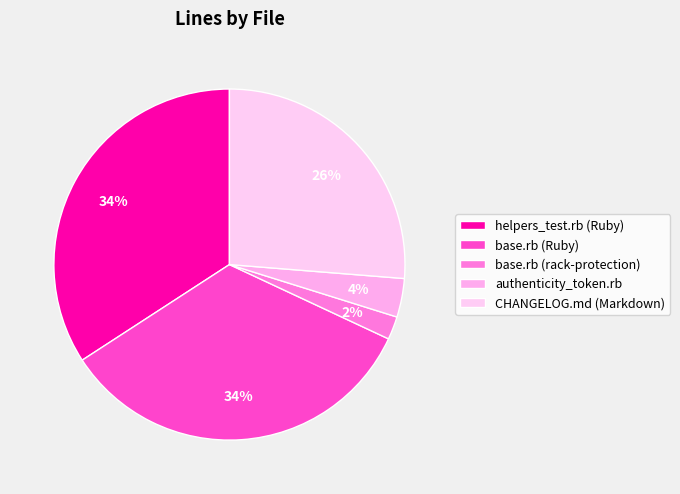

Which category has the smallest portion of the pie?

base.rb (rack-protection)